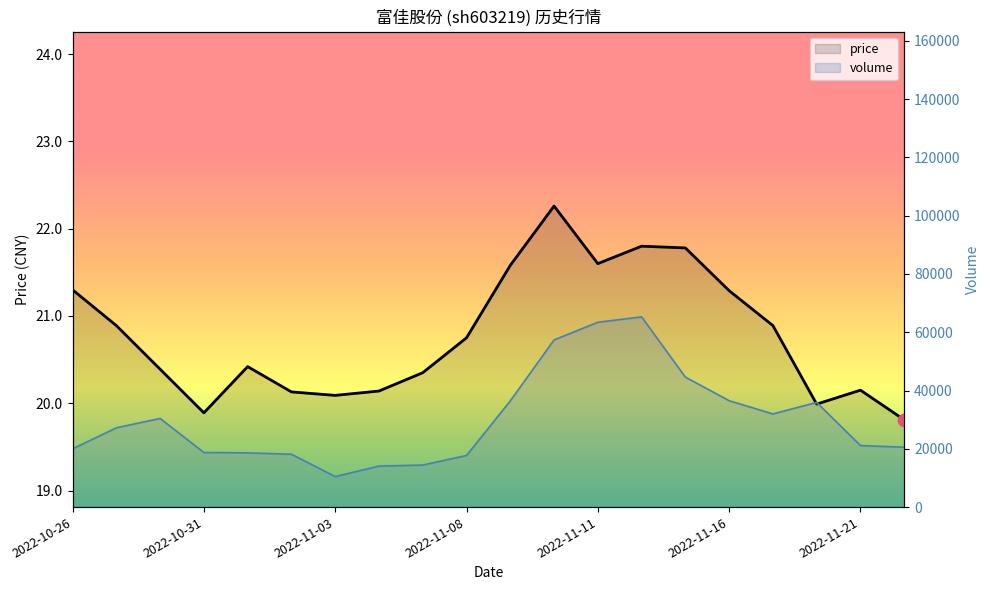

At how many categories does at least one series exceed 24693?

10